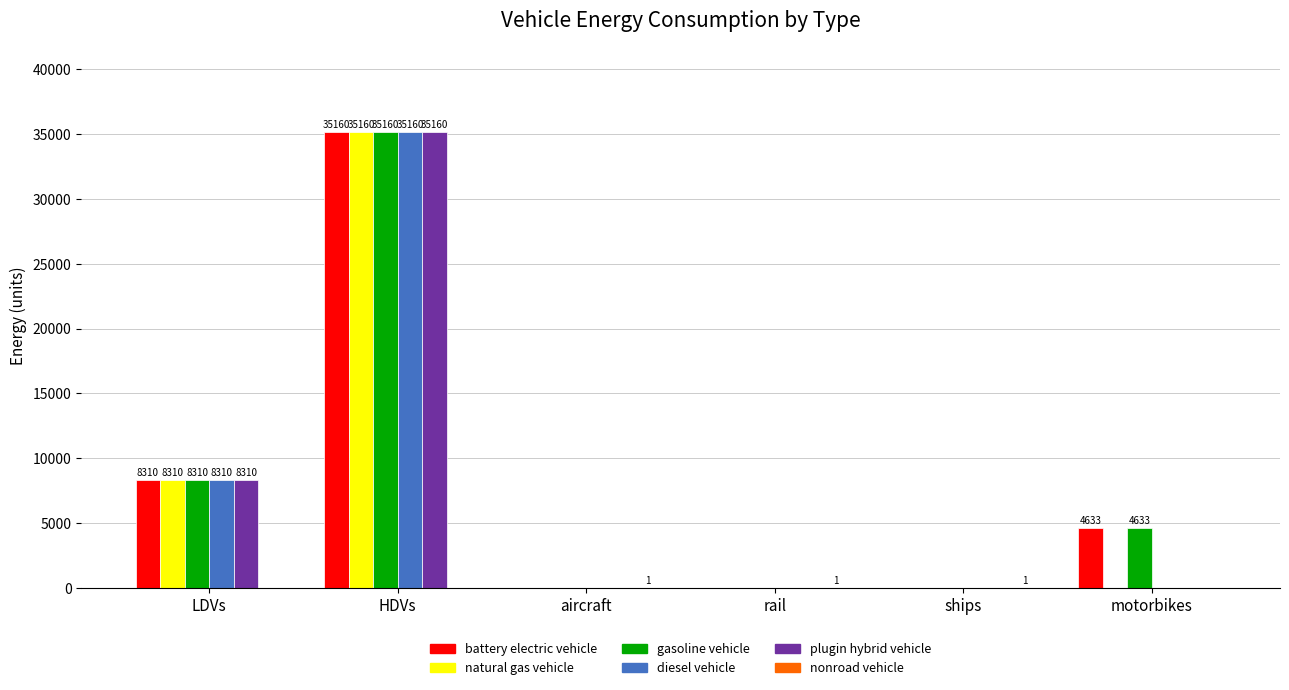

At which category does the chart reach its peak across all series?

HDVs